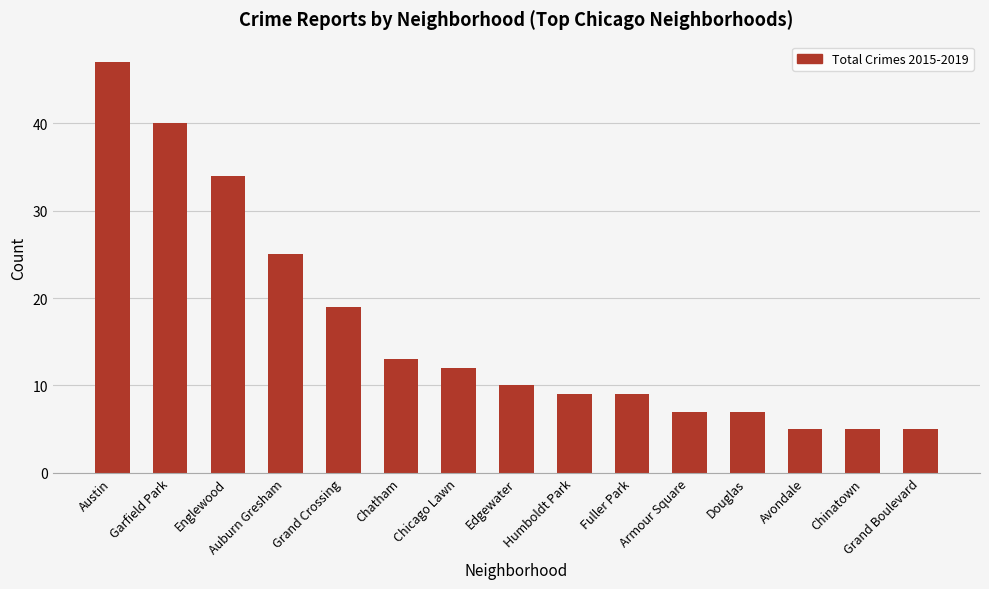

True or false: the data shows 5 at Douglas.

False